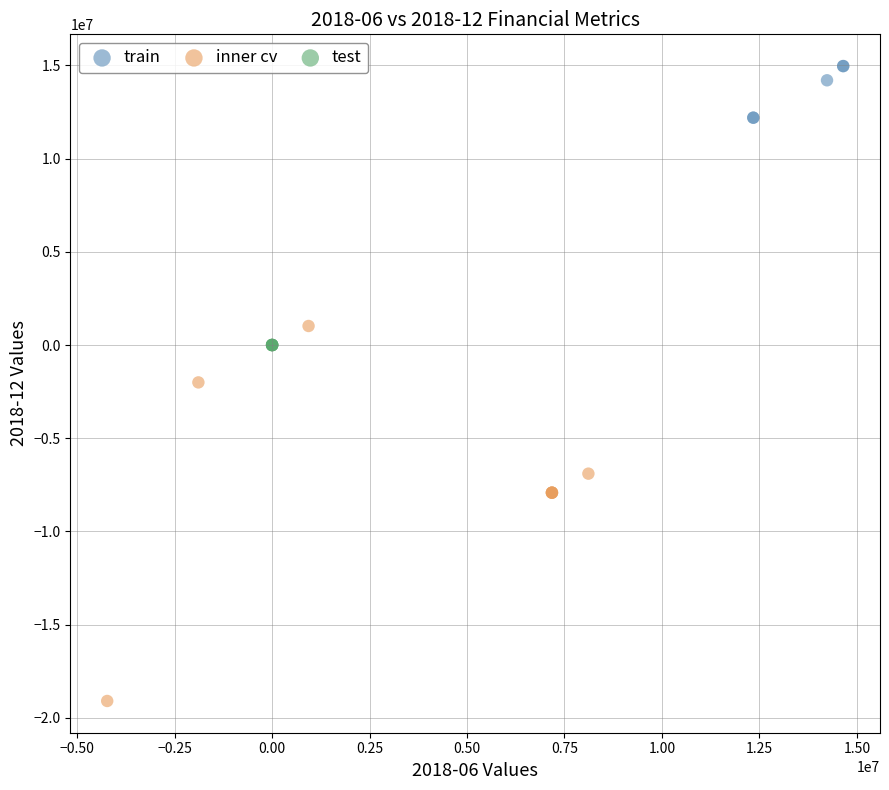

Which series contains the highest Y value?

train